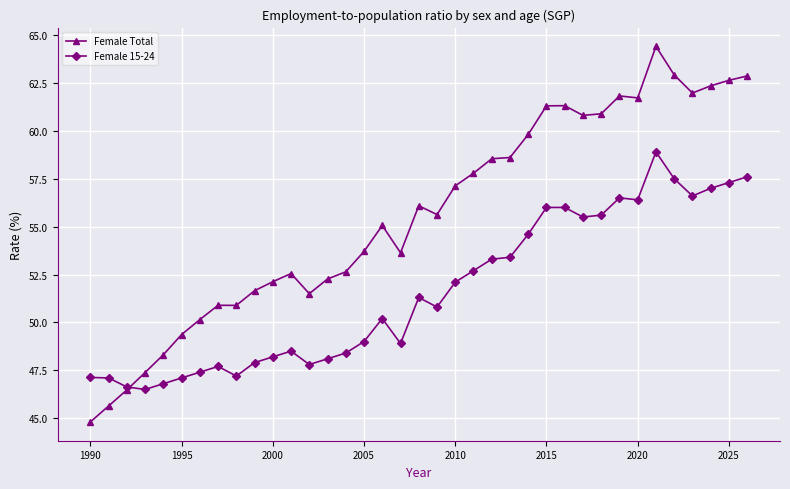

True or false: Female Total has more than 2 points higher than both neighbors.

True